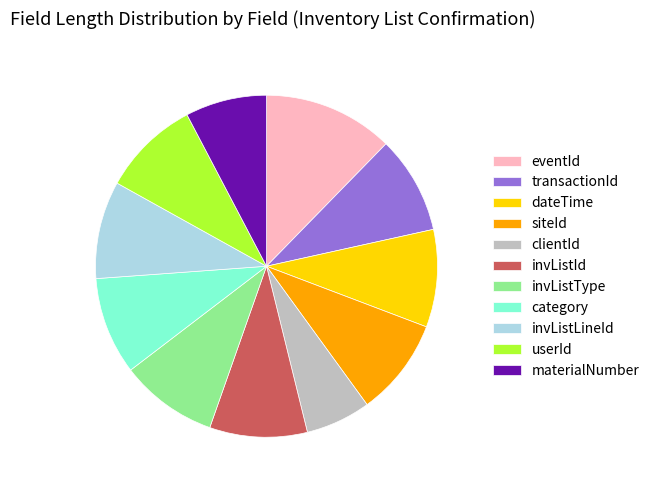

Do invListId and invListLineId together represent more than half of the pie?

No